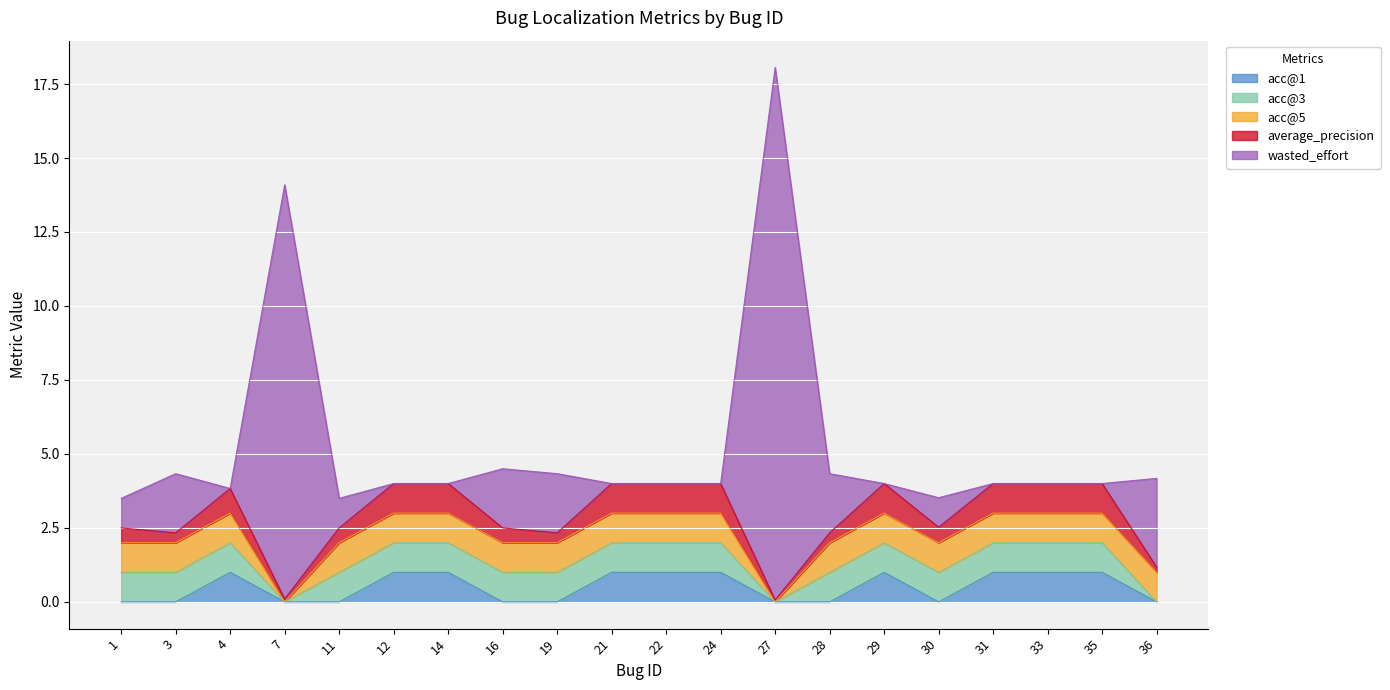

The average_precision series shows 0.5 at 1. True or false?

True